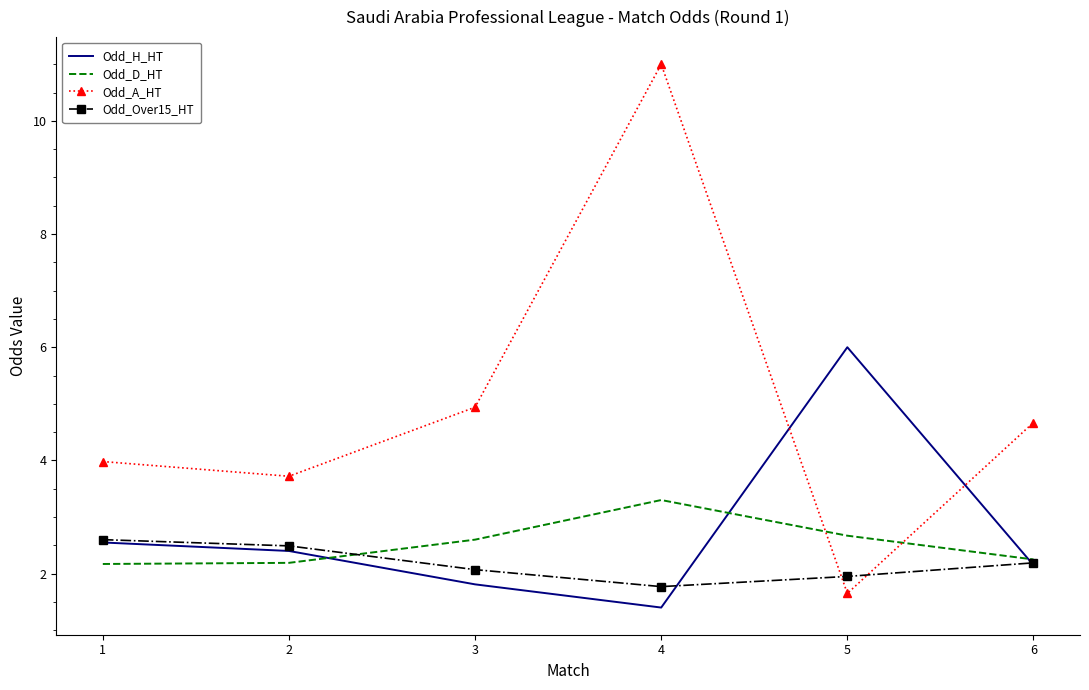

What is the difference between the highest and lowest values at 6?

2.5